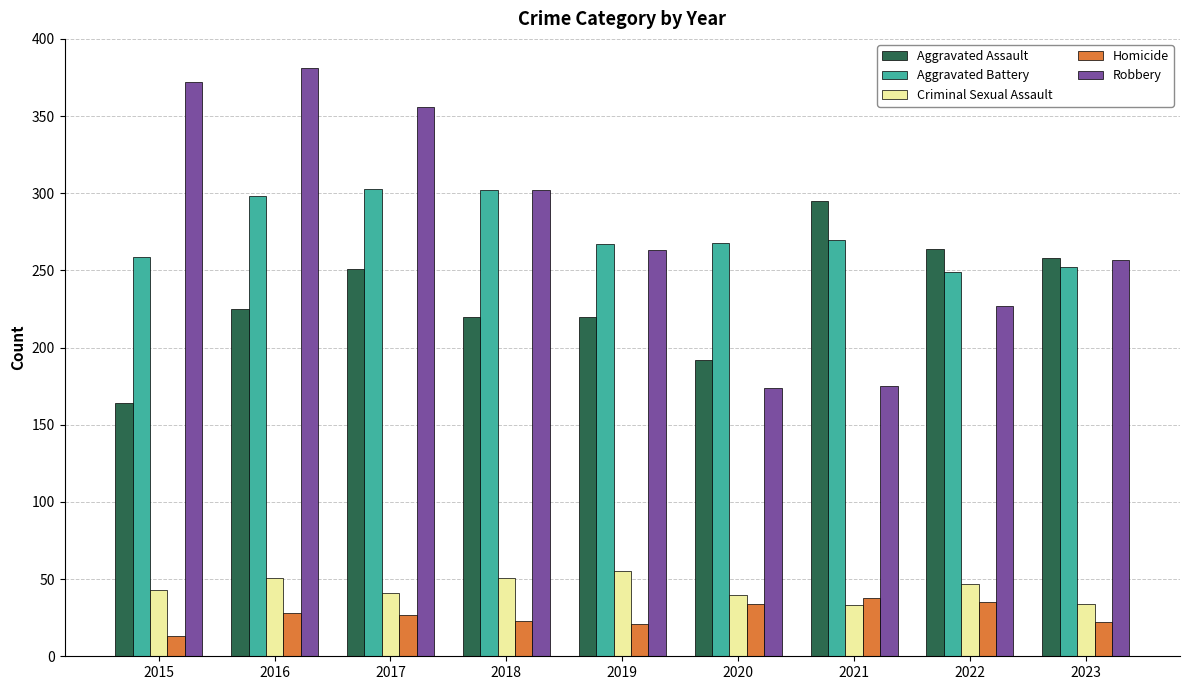

At which label does Aggravated Battery first exceed 268?

2016